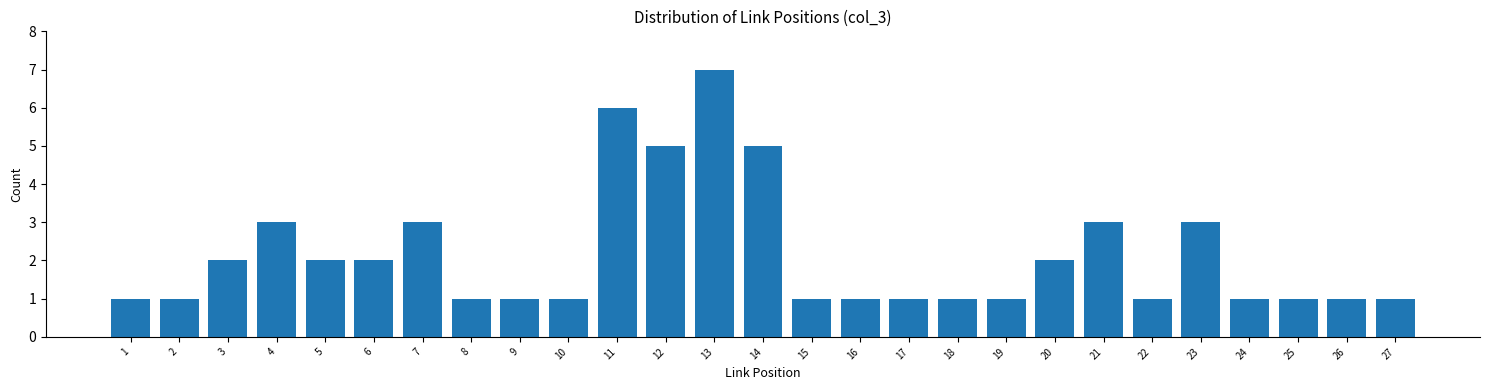

Reading left to right, extract all data points from this chart.

1	1	2	3	2	2	3	1	1	1	6	5	7	5	1	1	1	1	1	2	3	1	3	1	1	1	1